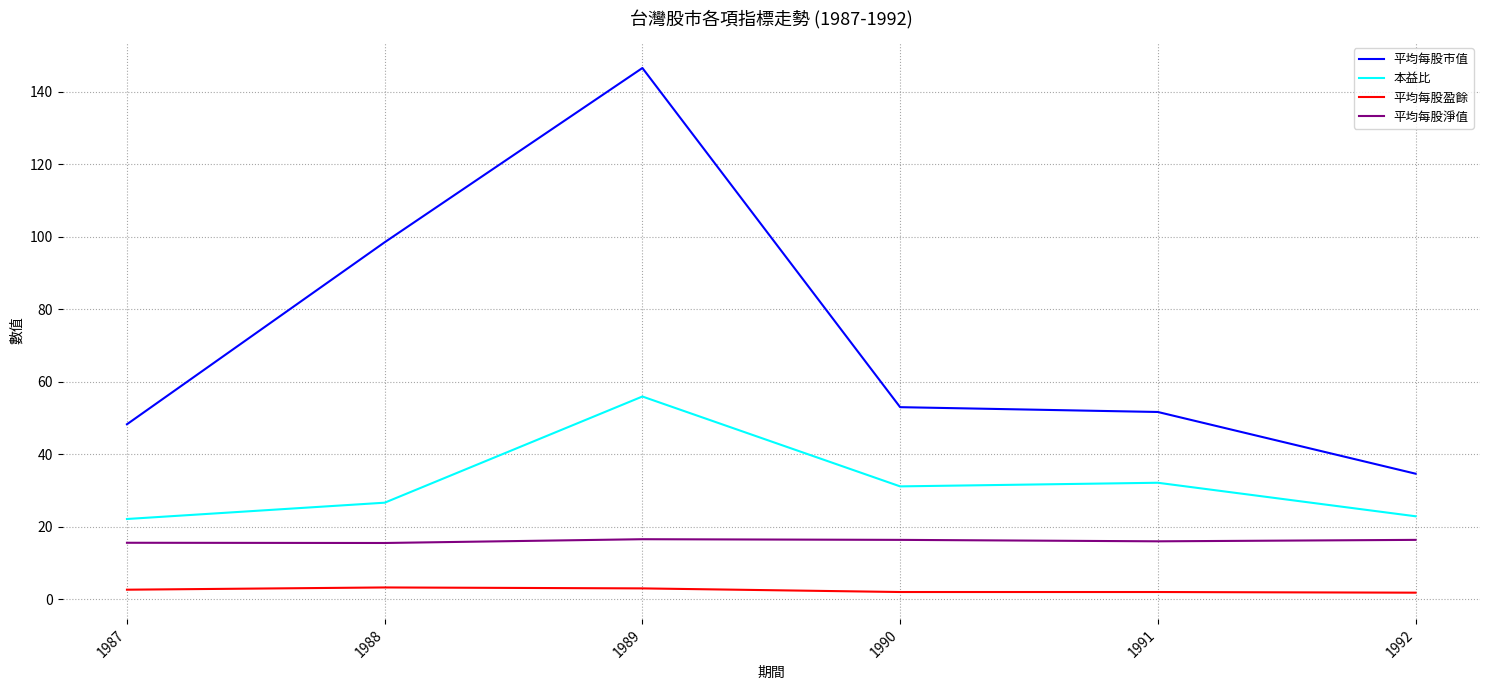

What is the maximum value shown in the chart?

146.6